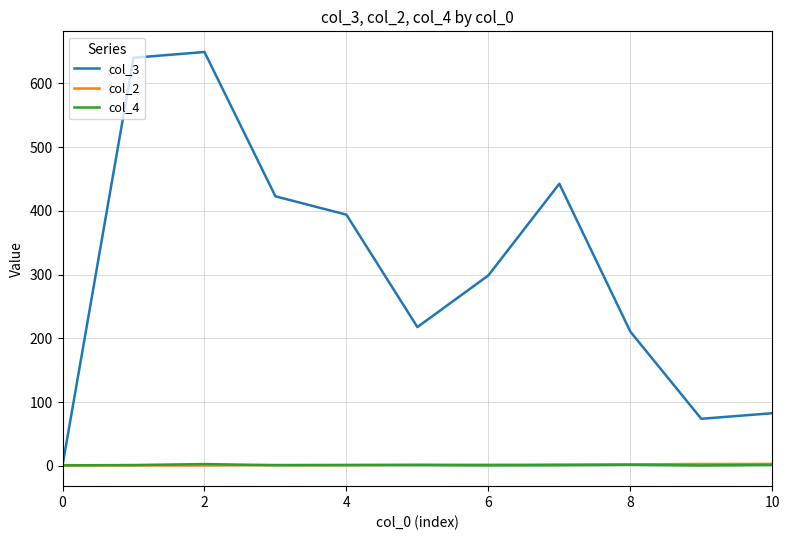

What are all the series names shown in the legend?

col_3, col_2, col_4